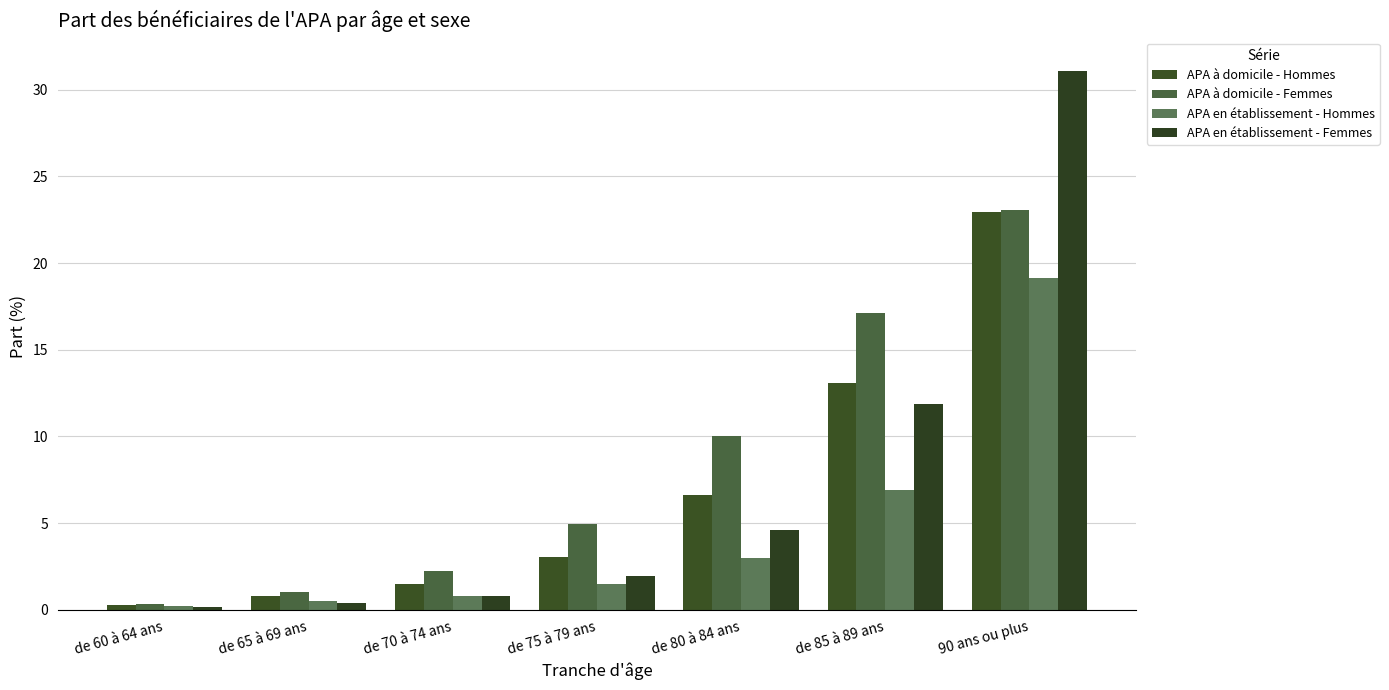

What is the value of the APA en établissement - Hommes bar at the 3rd from the left?

0.8